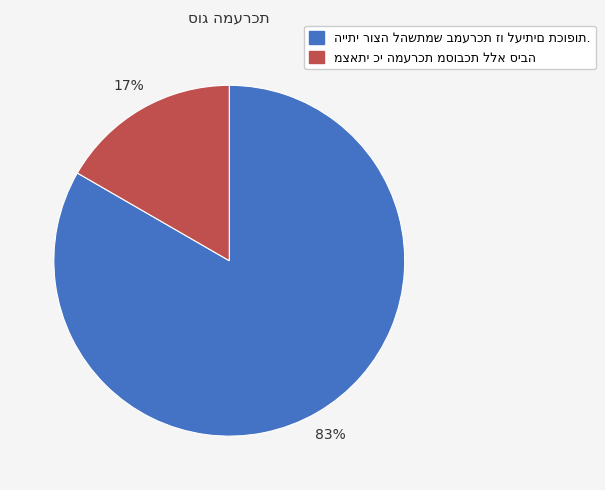

Is there any slice that represents more than half of the pie?

Yes